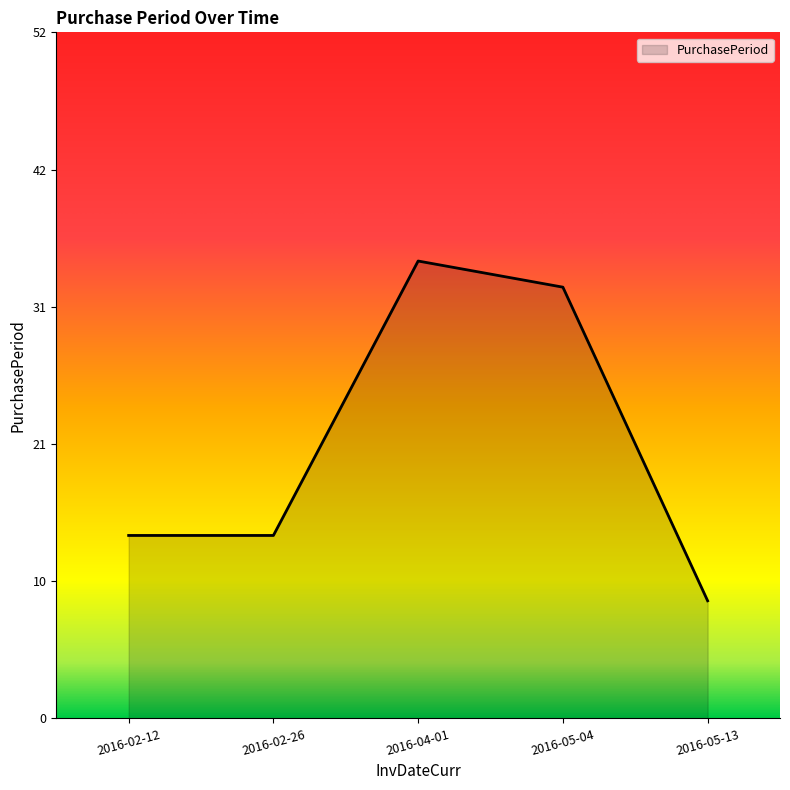

What position from the left is 2016-05-04?

4